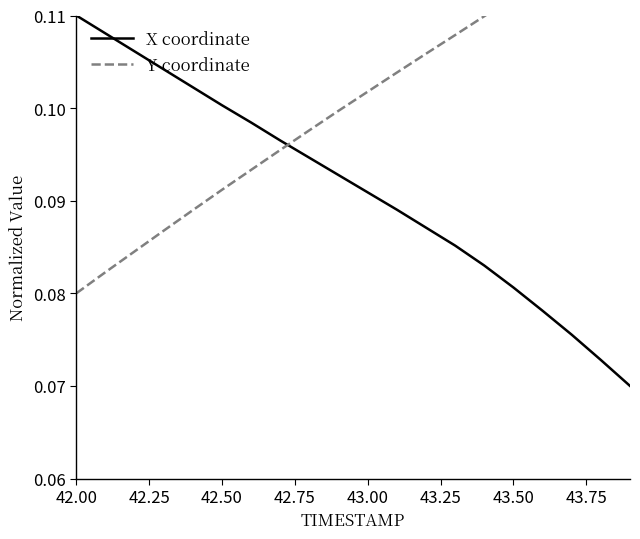

What is the value of the Y coordinate point at the 2nd from the left?

0.1